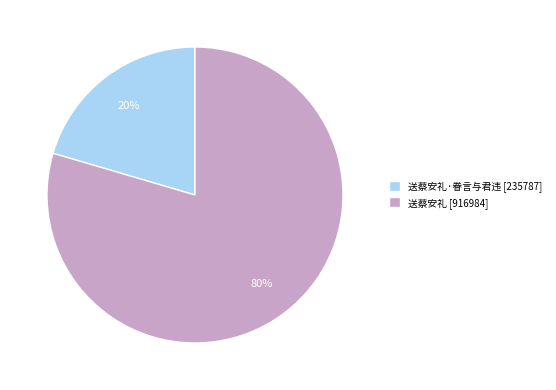

Between 送蔡安礼·眷言与君违 [235787] and 送蔡安礼 [916984], which is larger?

送蔡安礼 [916984]